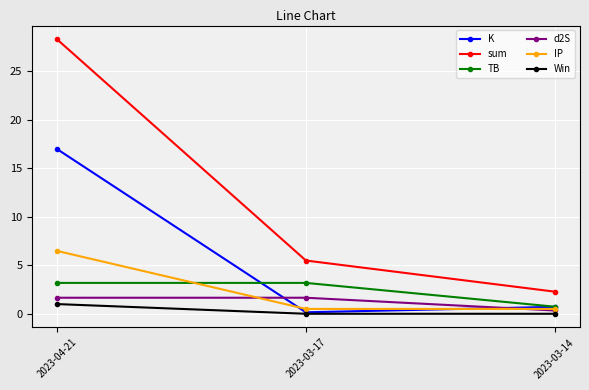

What is the label of the 2nd point from the right?

2023-03-17